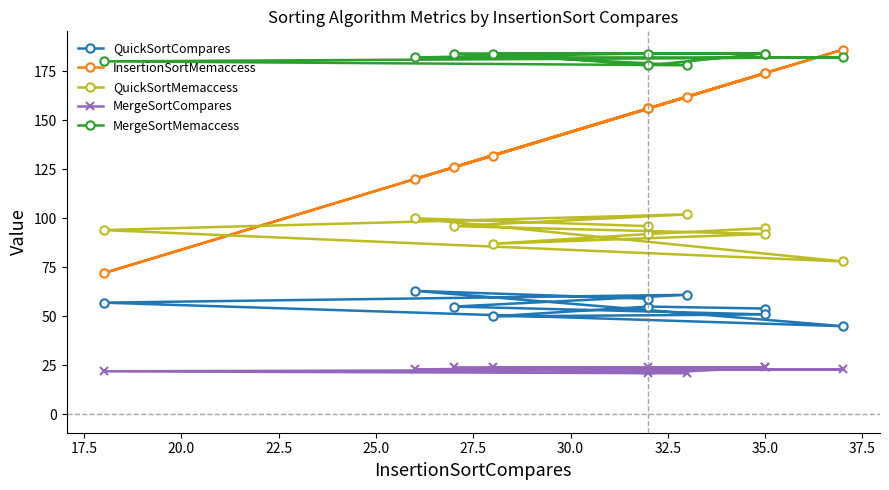

Which series has the largest total across all categories?

MergeSortMemaccess